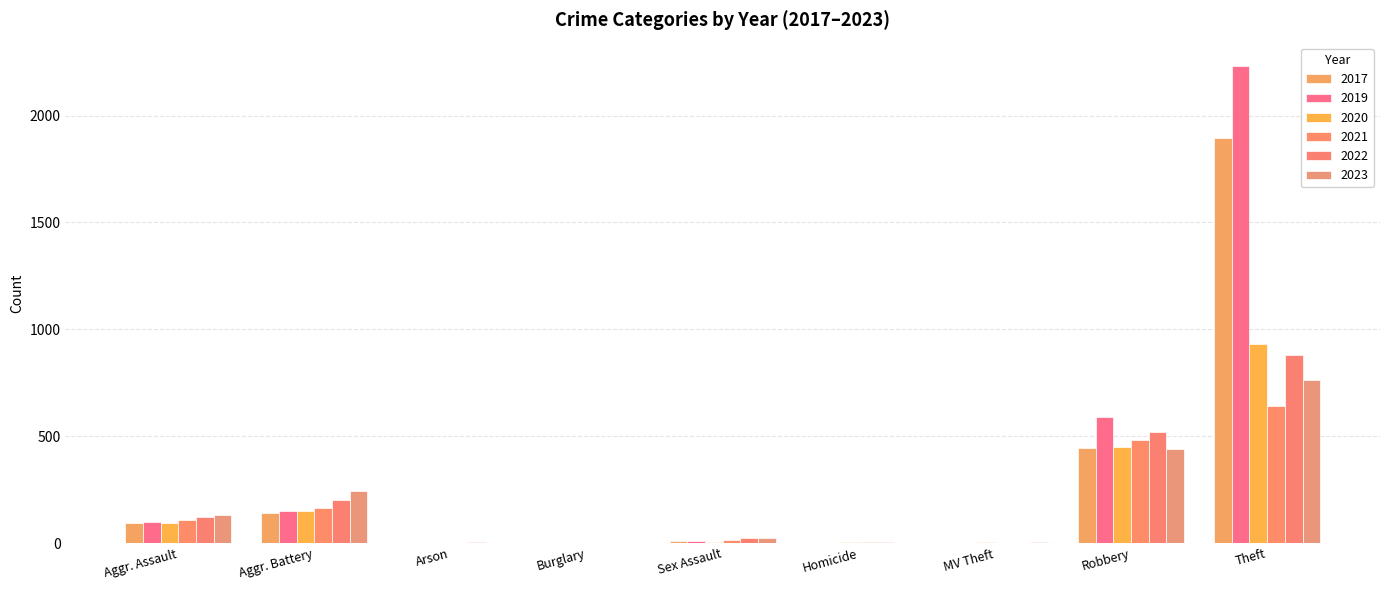

True or false: 2023 has a value of 1309 at Theft.

False